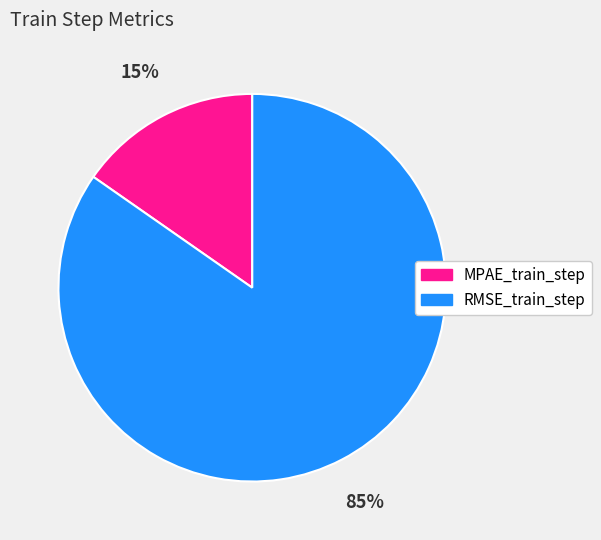

Which slice is the smallest?

MPAE_train_step